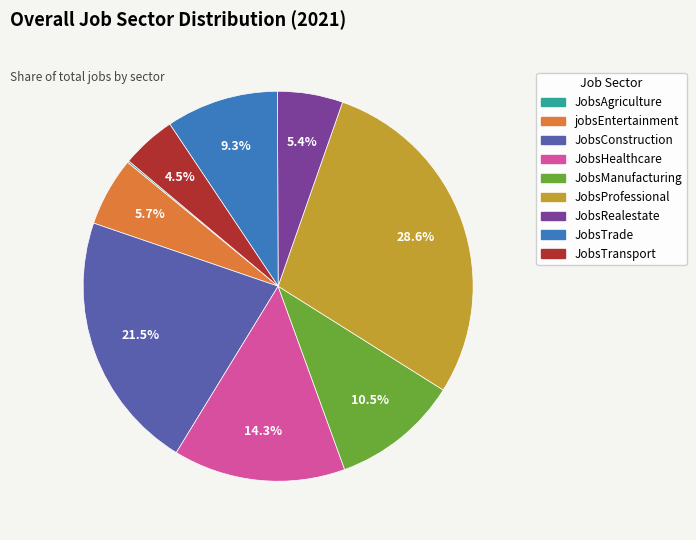

What is the largest slice in the pie chart?

JobsProfessional